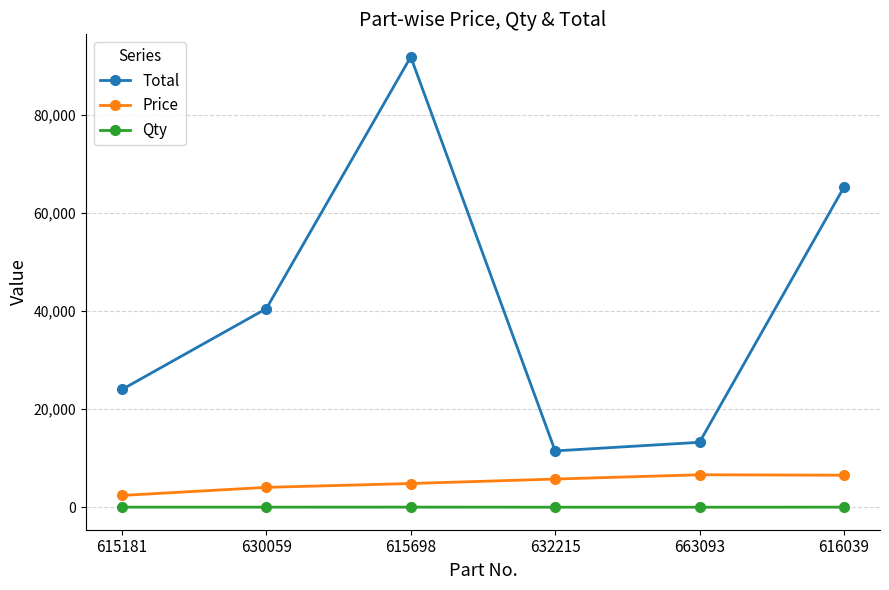

Which series has the largest total across all categories?

Total